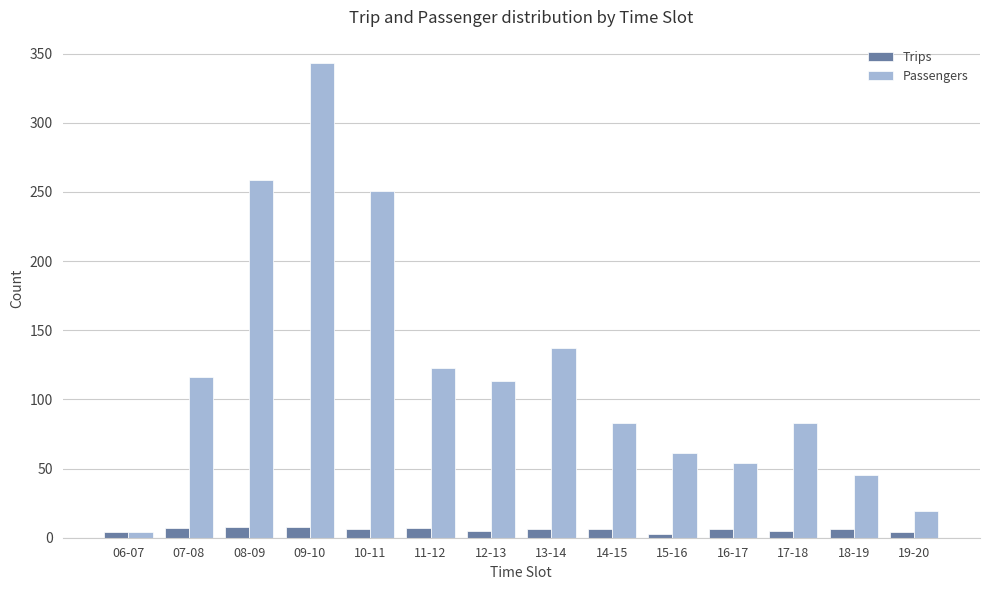

Rank the series by their average value, from highest to lowest.

Passengers, Trips